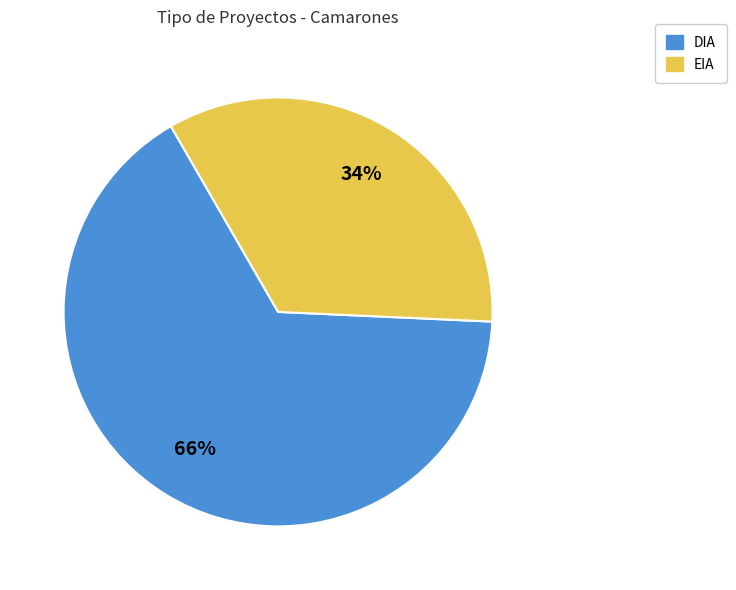

Do DIA and EIA together represent more than half of the pie?

Yes